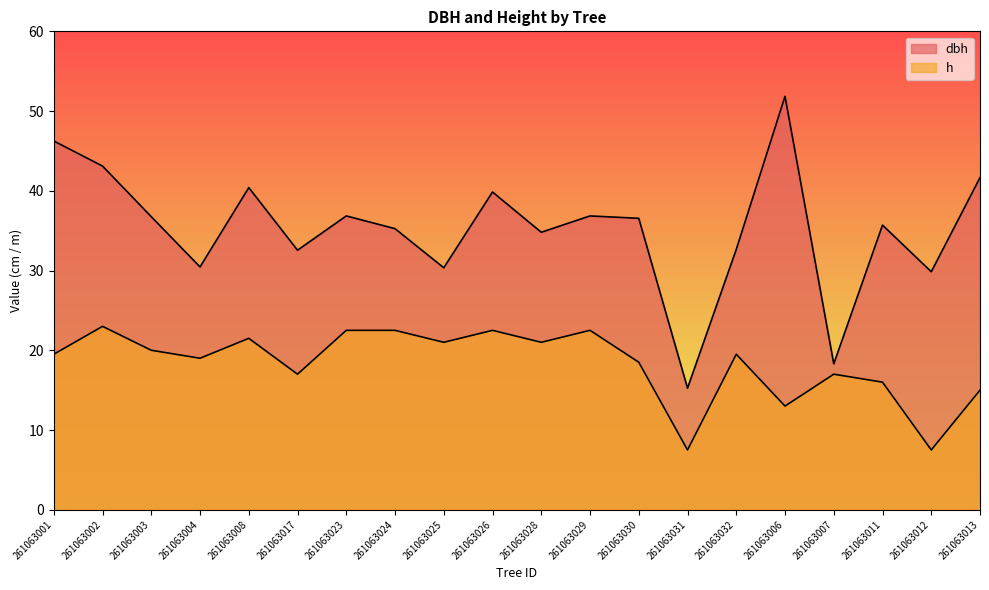

What is the spread (max minus min) of values at 261063008?

18.9